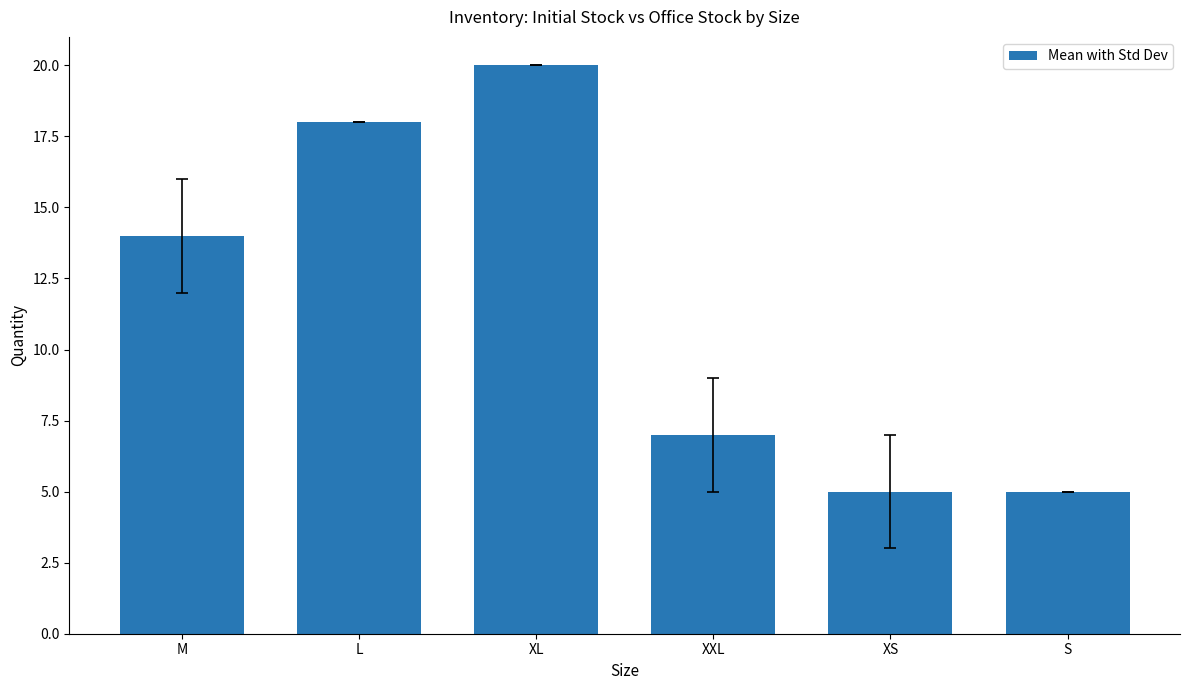

What is the greatest value displayed?

20